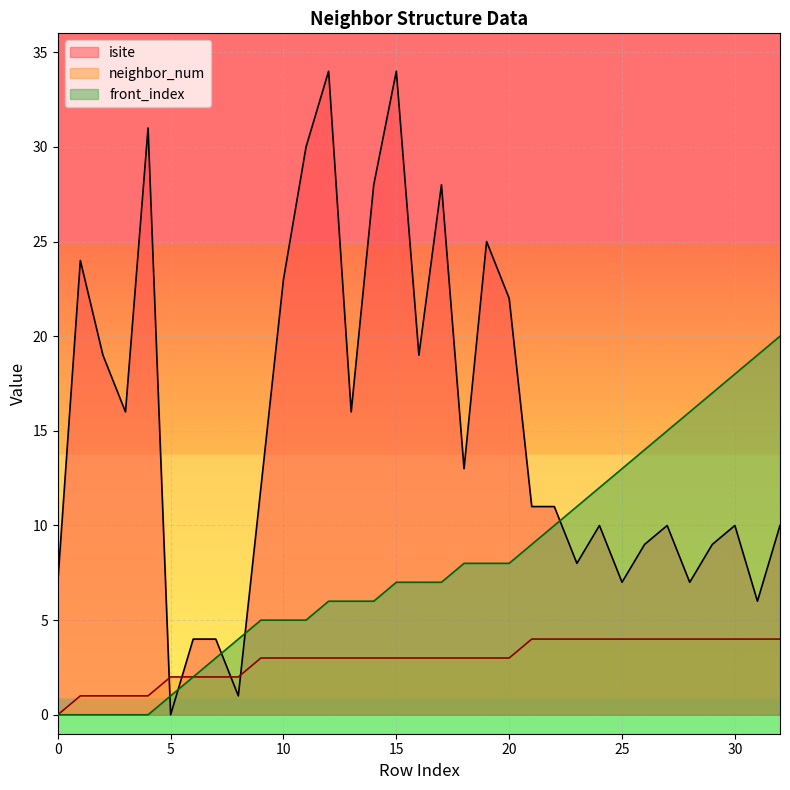

At which category does the chart reach its peak across all series?

12